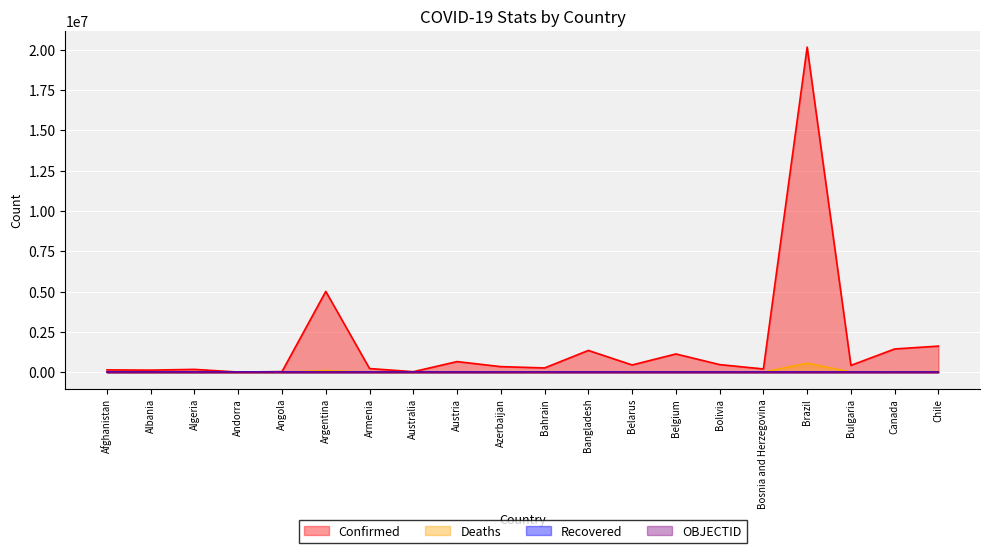

What value does the Deaths series have at Chile, to the nearest 50?

35950